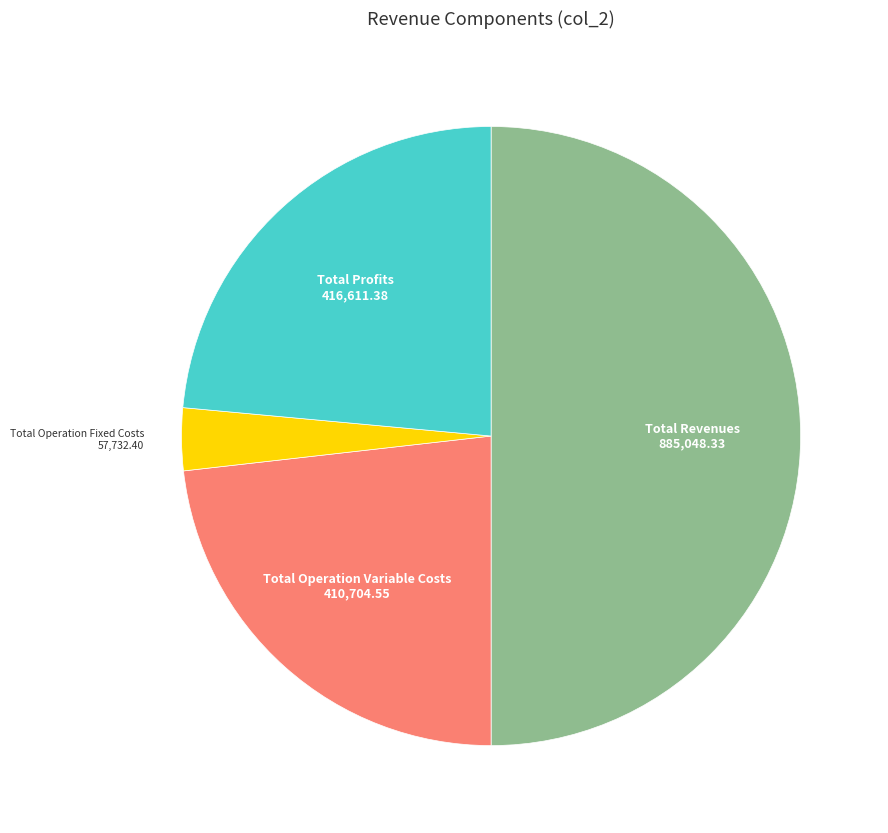

Count the number of slices in the pie.

4